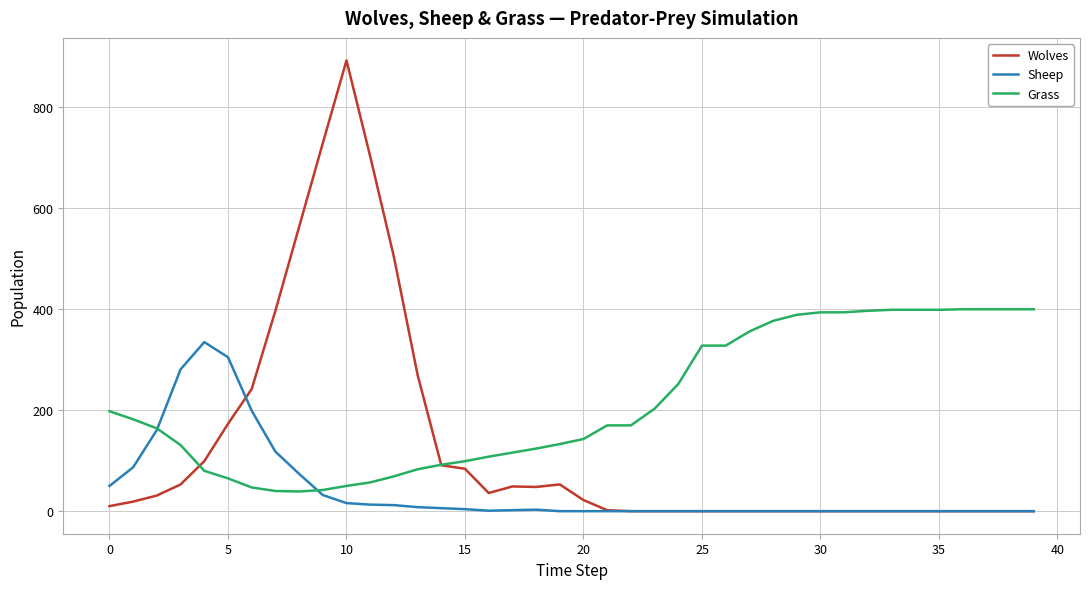

List the series in order of their peak value, lowest first.

Sheep, Grass, Wolves